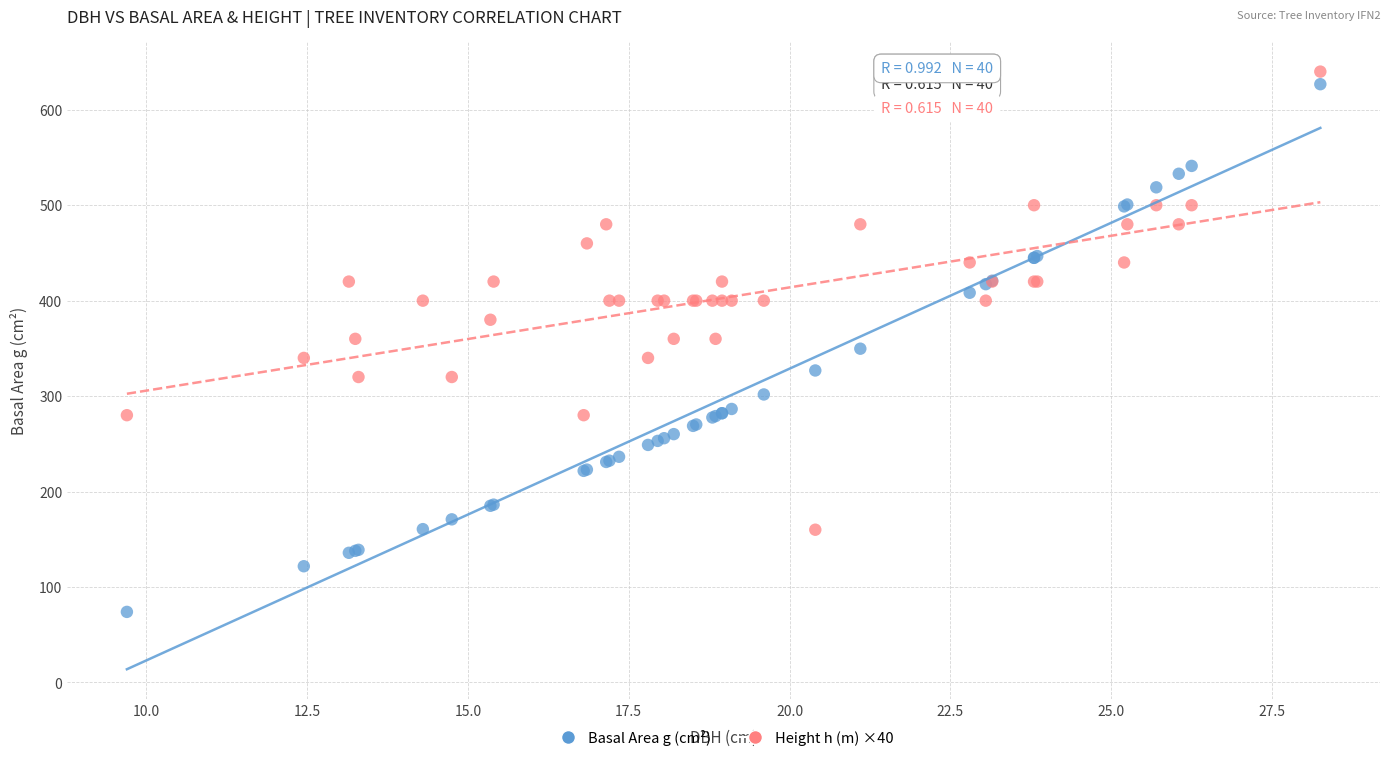

What is the X range (max minus min) for the scatter plot?

18.6